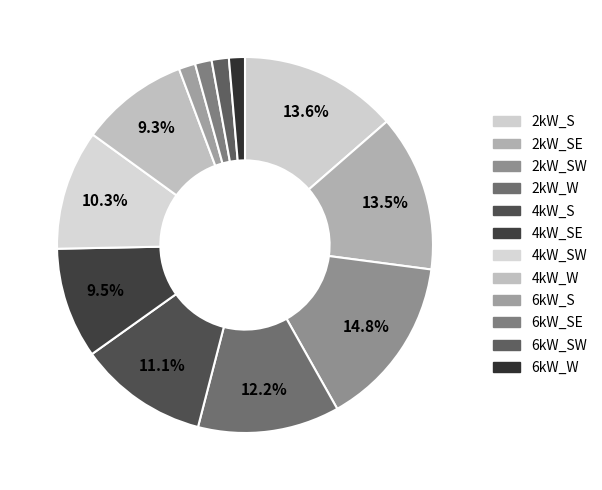

How many slices are in this pie chart?

12